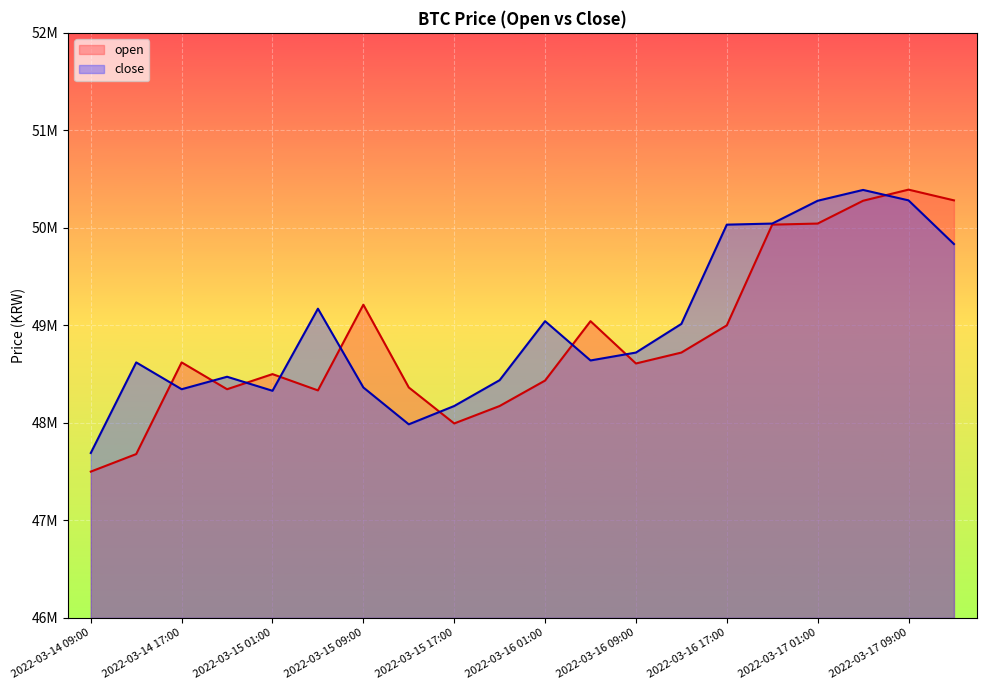

What is the average value of the open series?

48877800